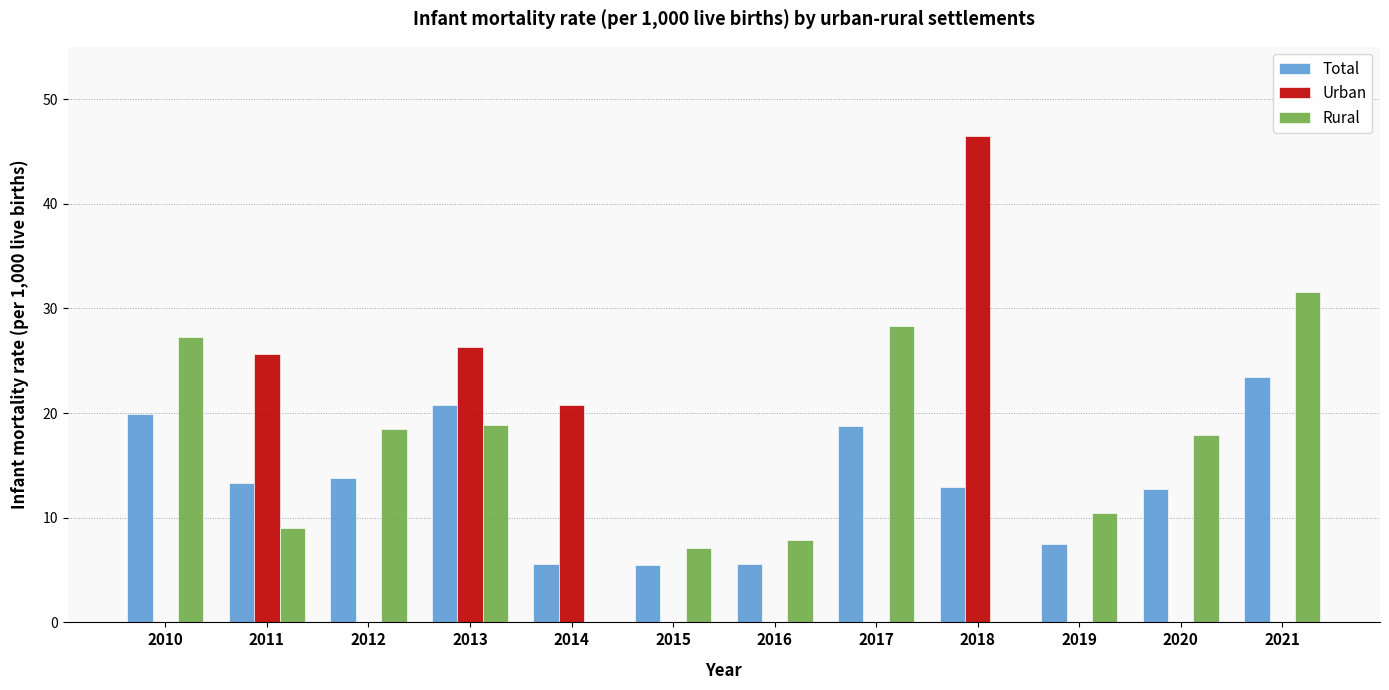

Is it true that Rural equals 33.0 at 2012?

False